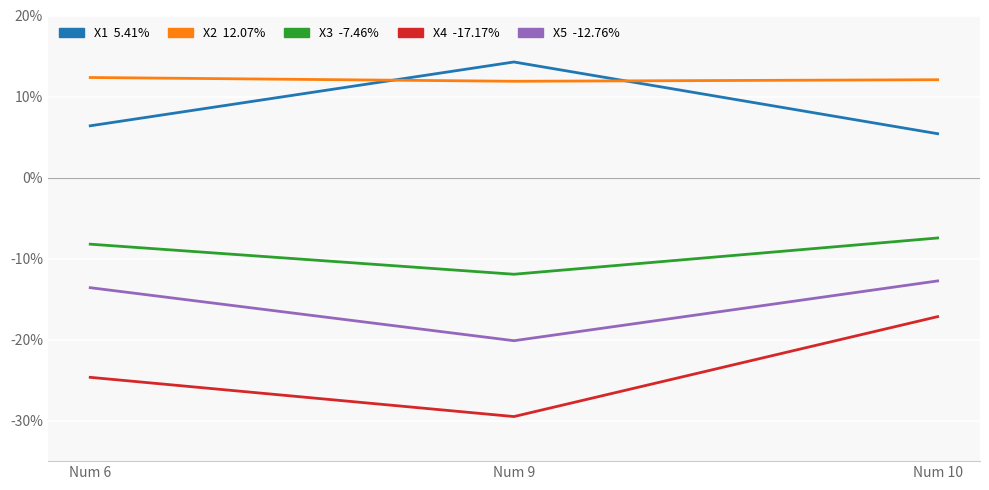

At which category does the chart reach its peak across all series?

Num 9